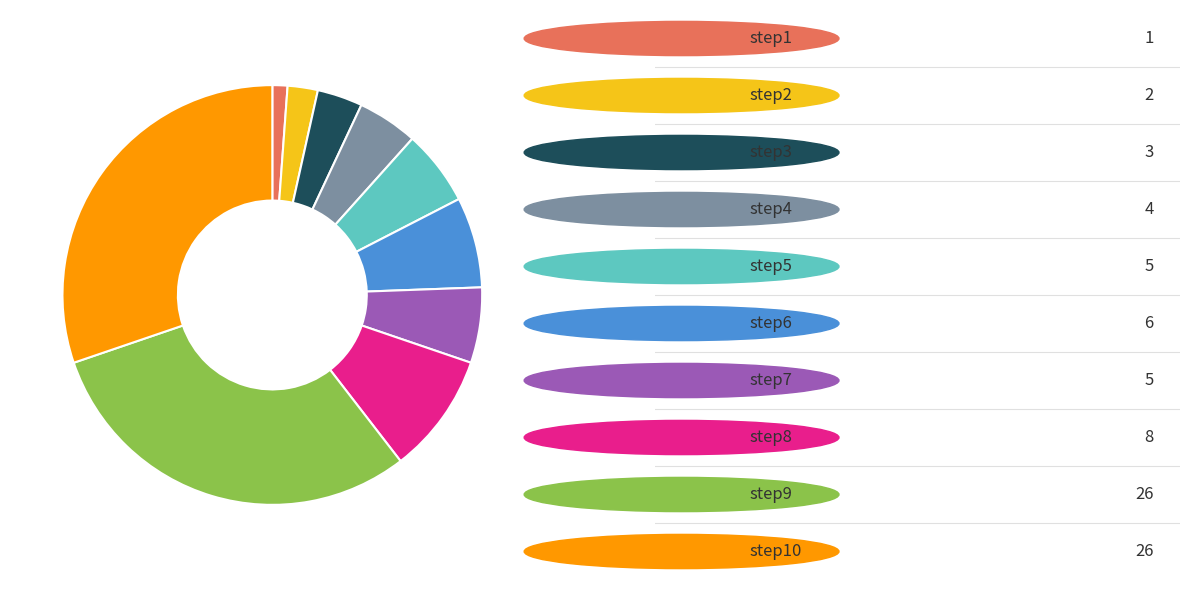

Is there any slice that represents more than half of the pie?

No